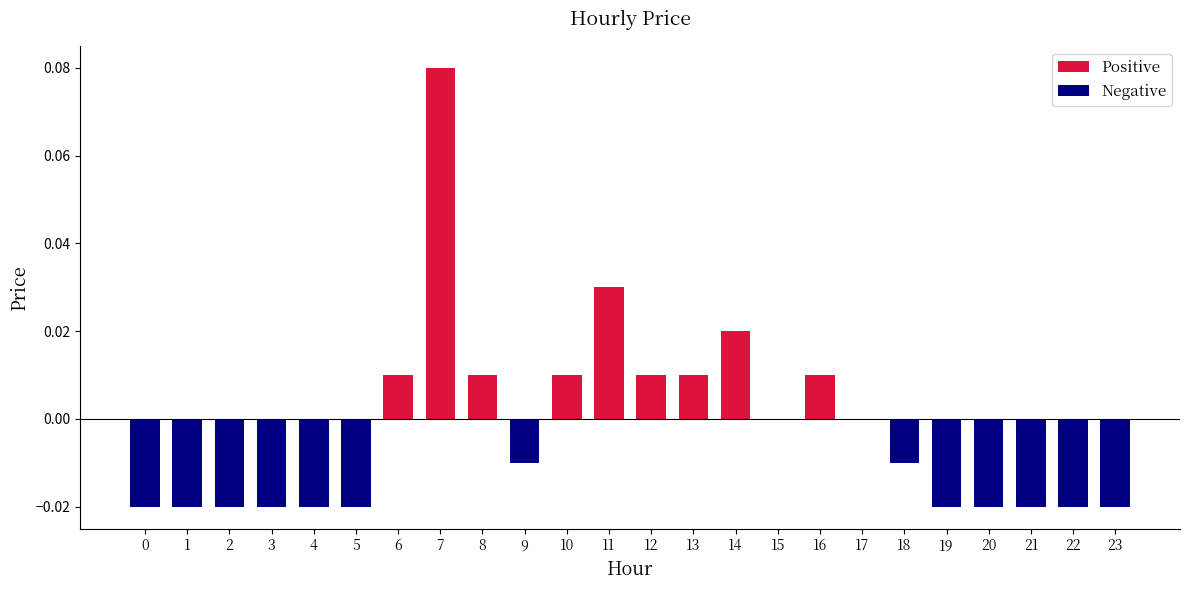

Are the bars horizontal?

No